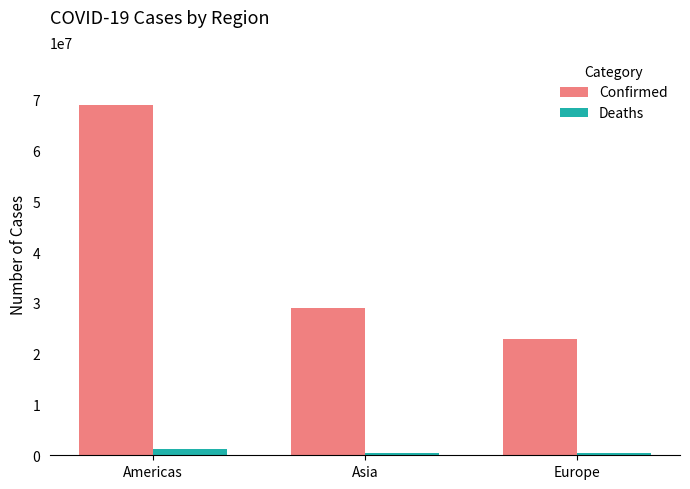

Between Americas and Europe, which series saw the biggest shift?

Confirmed